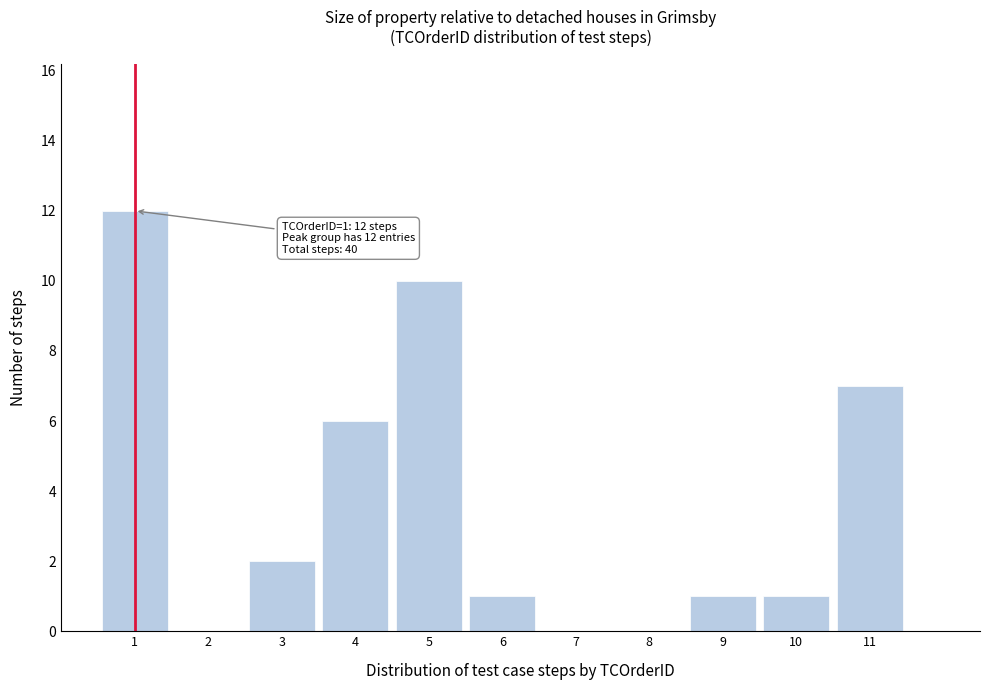

Over which range of the x-axis is the bar tallest?

0.5 to 1.5